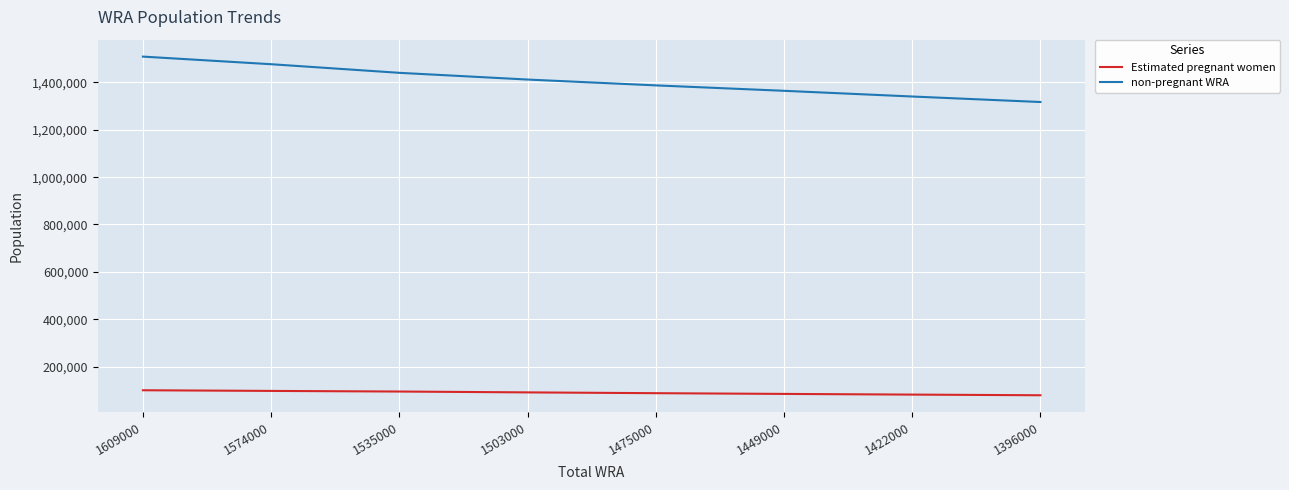

What is the difference between the highest and lowest values at 1396000?

1238954.1